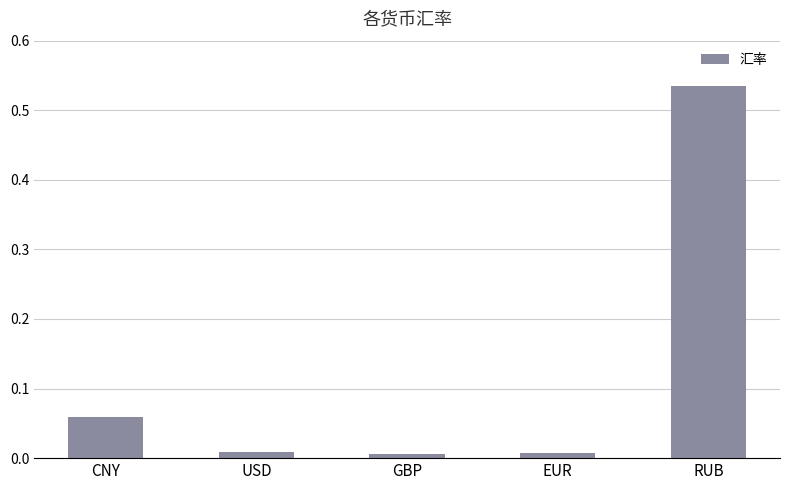

Which has a higher value, USD or CNY?

CNY